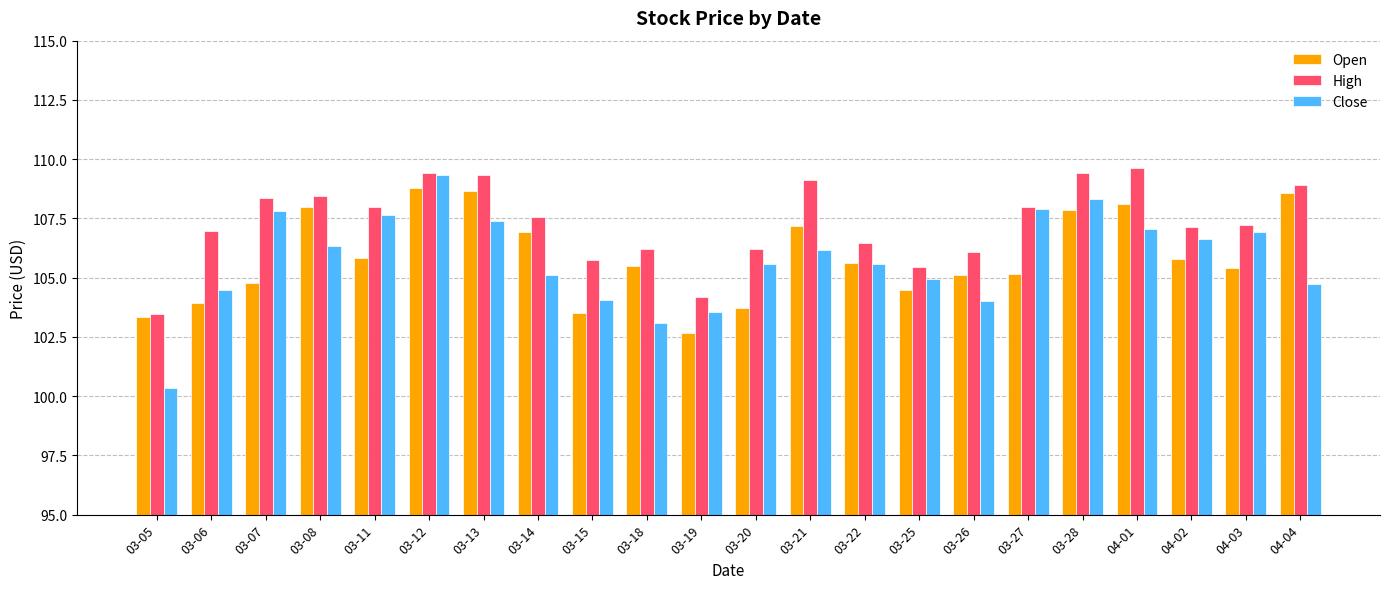

Which series has the largest total across all categories?

High